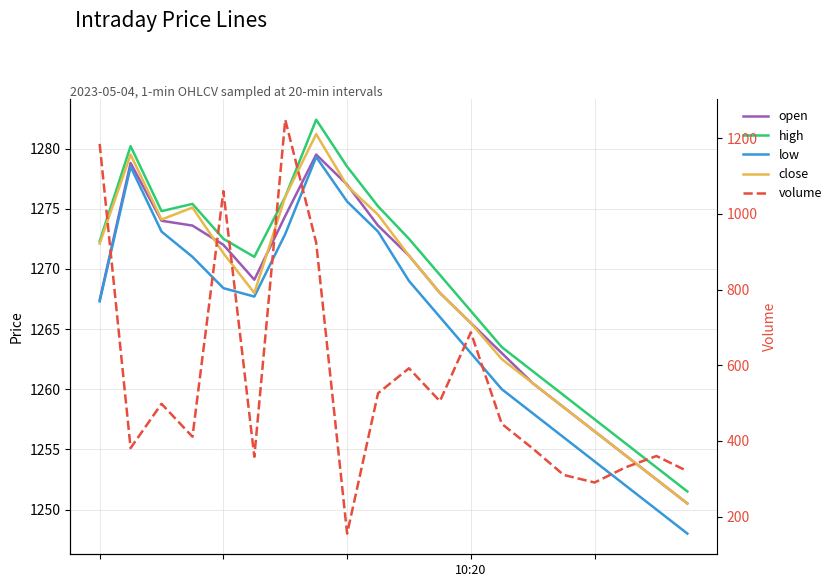

The volume series shows 1748.3 at 09:00. True or false?

False